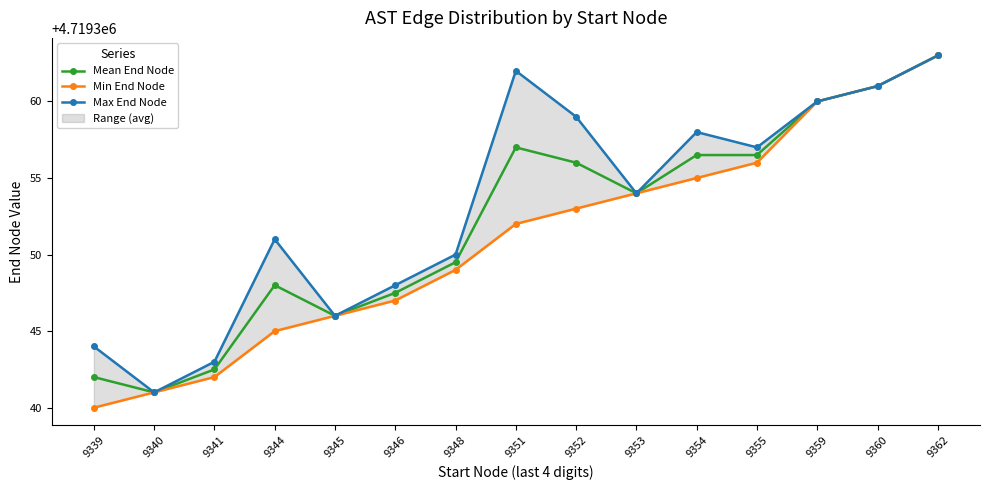

Reading left to right, list all the values displayed in this chart.

Mean End Node: 9339=4719342.0	9340=4719341.0	9341=4719342.5	9344=4719348.0	9345=4719346.0	9346=4719347.5	9348=4719349.5	9351=4719357.0	9352=4719356.0	9353=4719354.0	9354=4719356.5	9355=4719356.5	9359=4719360.0	9360=4719361.0	9362=4719363.0
Min End Node: 9339=4719340.0	9340=4719341.0	9341=4719342.0	9344=4719345.0	9345=4719346.0	9346=4719347.0	9348=4719349.0	9351=4719352.0	9352=4719353.0	9353=4719354.0	9354=4719355.0	9355=4719356.0	9359=4719360.0	9360=4719361.0	9362=4719363.0
Max End Node: 9339=4719344.0	9340=4719341.0	9341=4719343.0	9344=4719351.0	9345=4719346.0	9346=4719348.0	9348=4719350.0	9351=4719362.0	9352=4719359.0	9353=4719354.0	9354=4719358.0	9355=4719357.0	9359=4719360.0	9360=4719361.0	9362=4719363.0